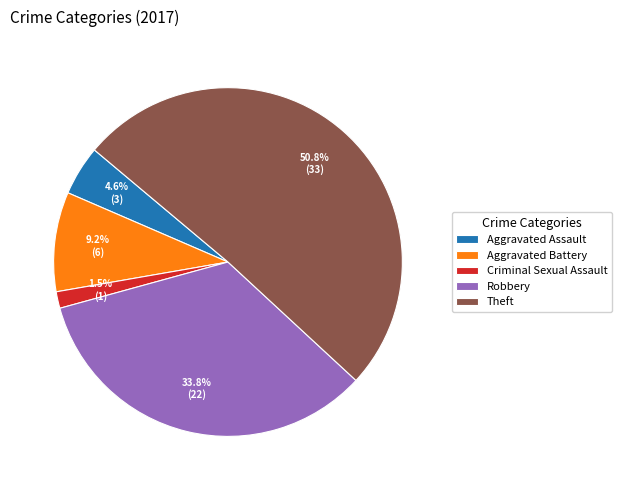

Rank the categories by value from lowest to highest.

Criminal Sexual Assault, Aggravated Assault, Aggravated Battery, Robbery, Theft